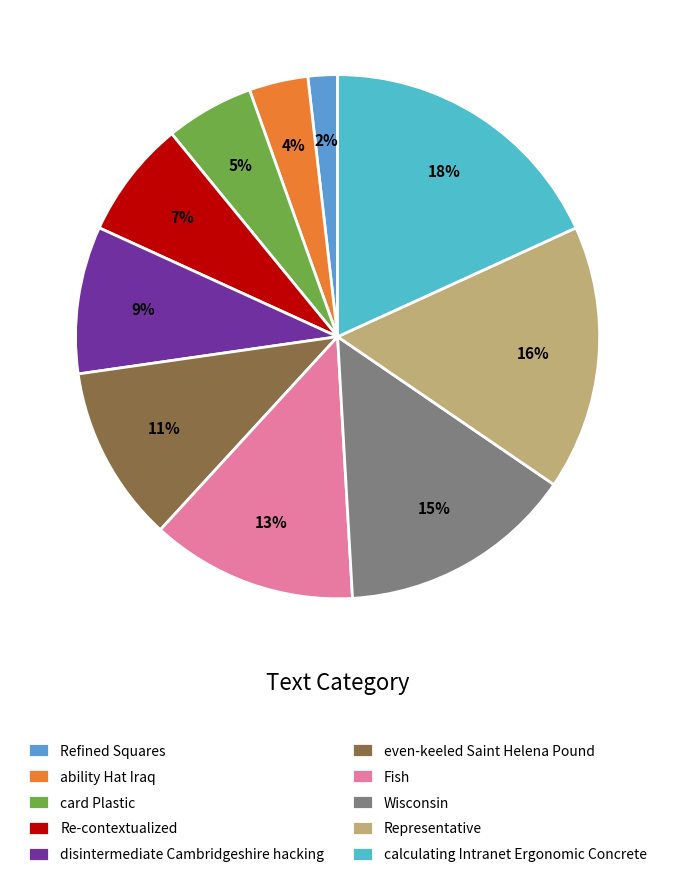

How many slices are in this pie chart?

10